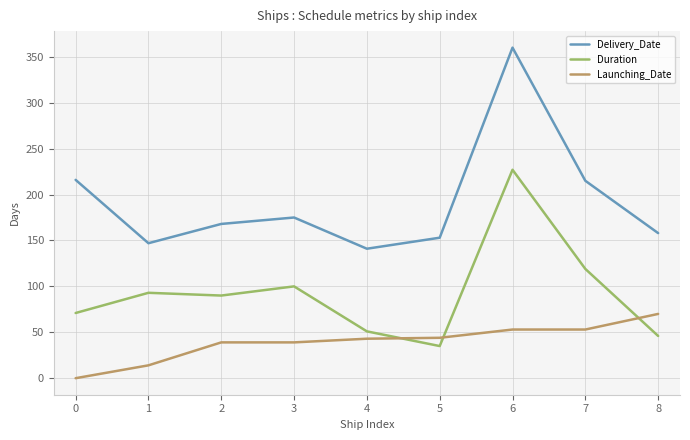

Is the value of Delivery_Date at 1 greater than the value of Launching_Date at 5?

Yes